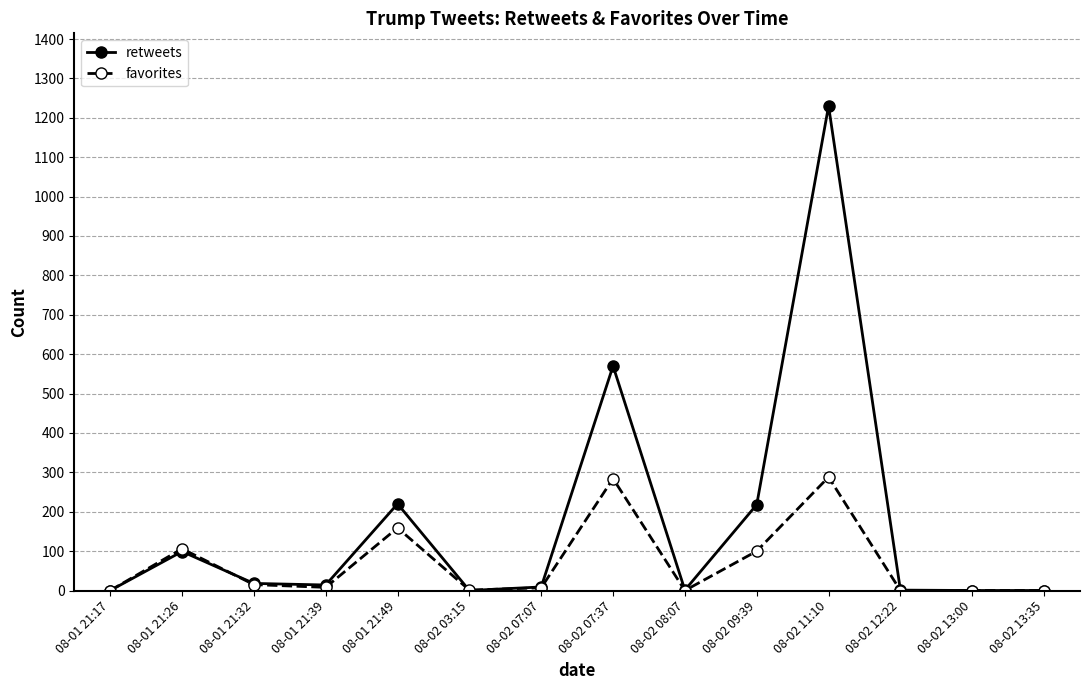

Is it true that favorites equals 106 at 08-01 21:26?

True